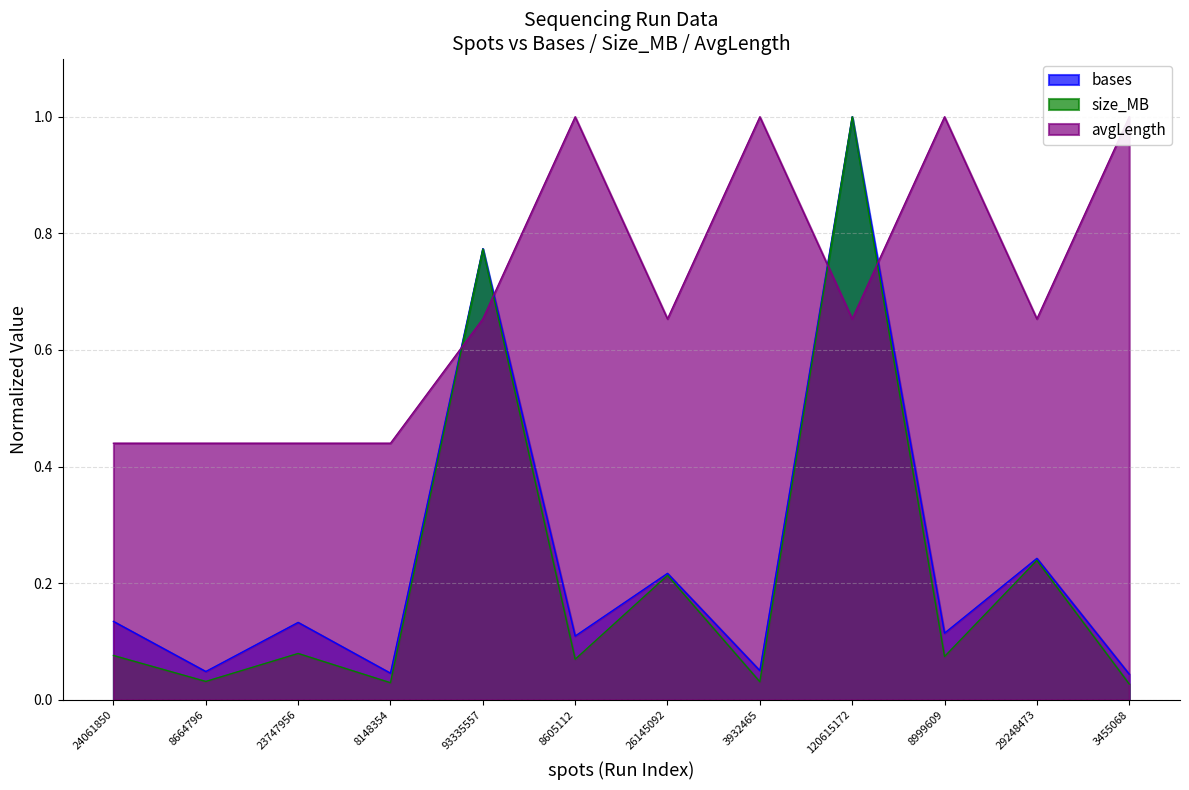

The size_MB series shows 0.5 at 93335557. True or false?

False